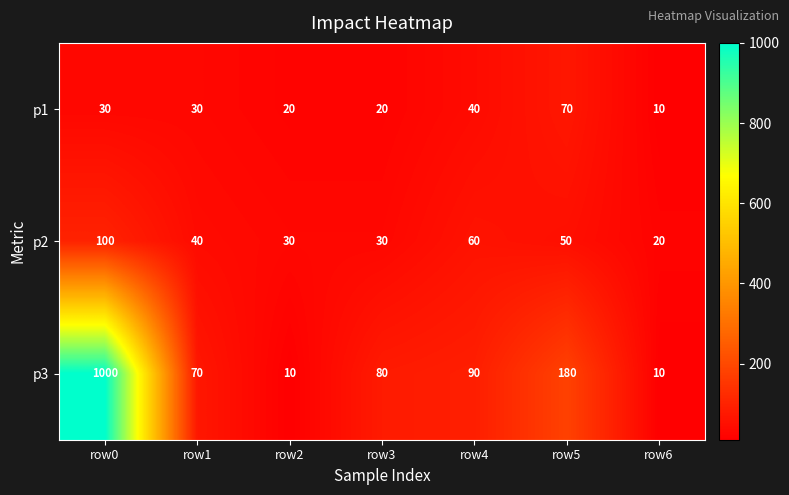

The value of p1 at row3 is 20. True or false?

True